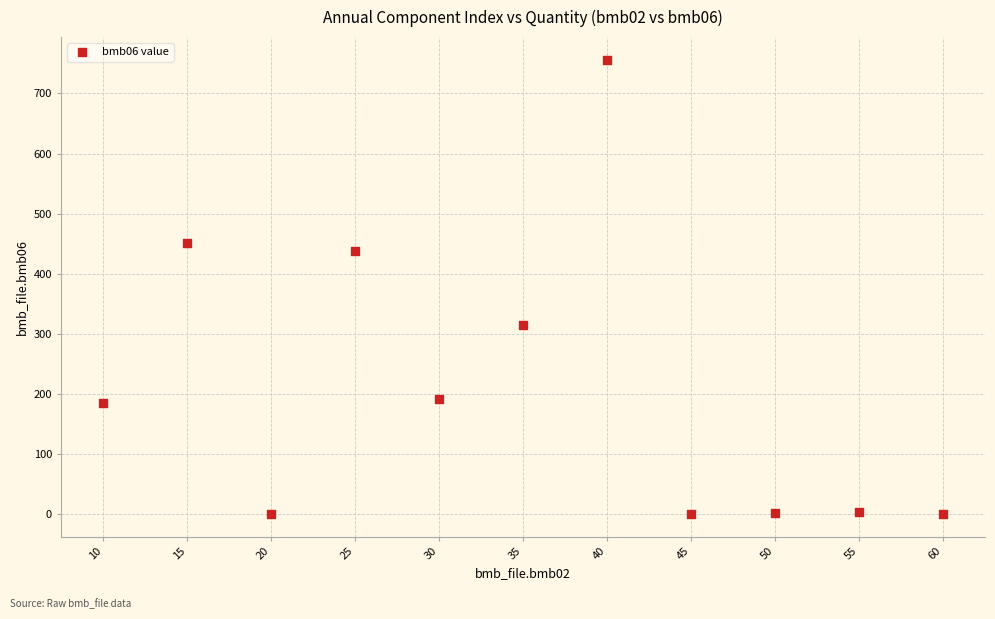

What is the average Y value?

212.5